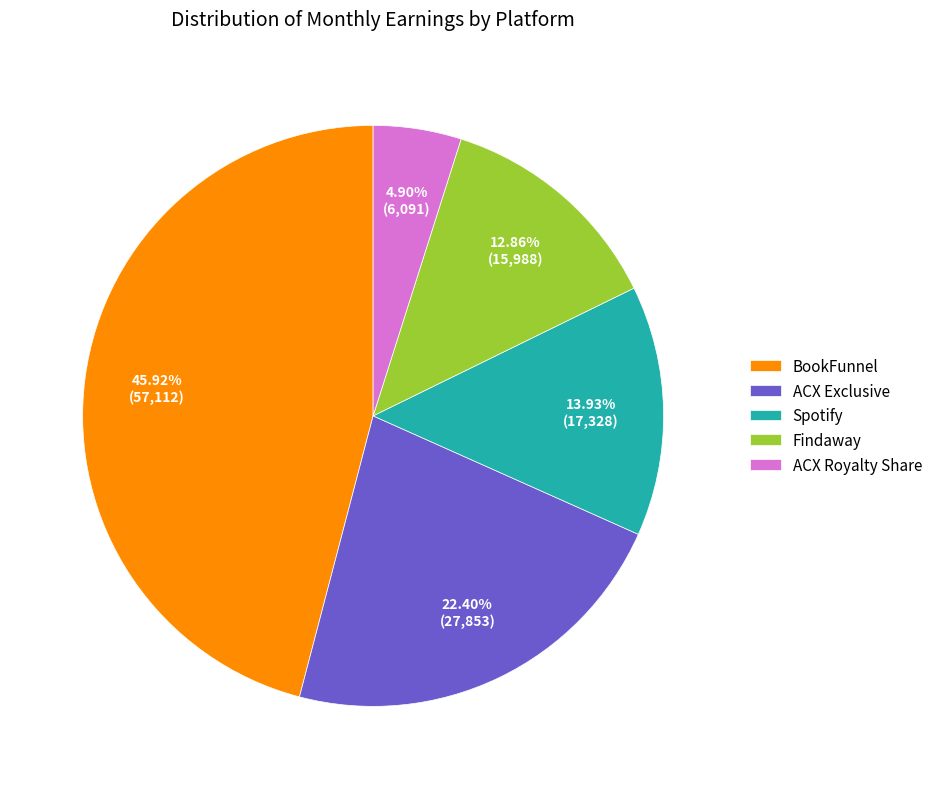

Is it true that ACX Exclusive is 1% of the pie?

False